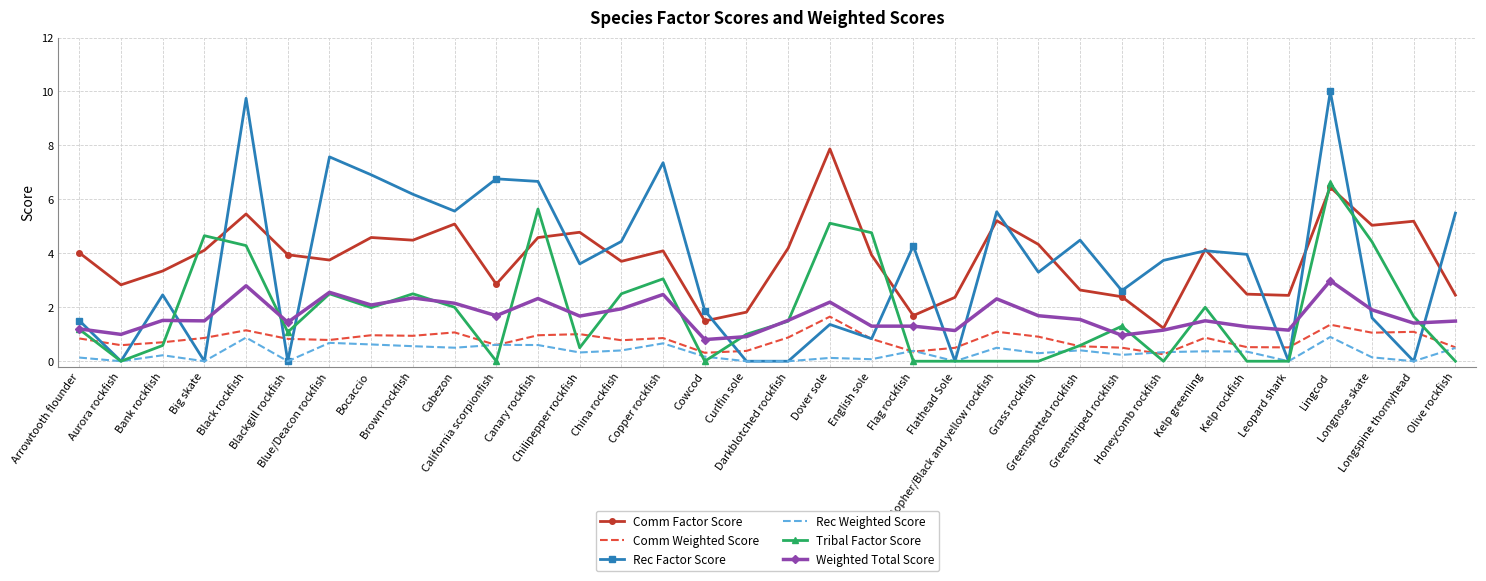

True or false: Comm Weighted Score and Weighted Total Score intersect in this chart.

False